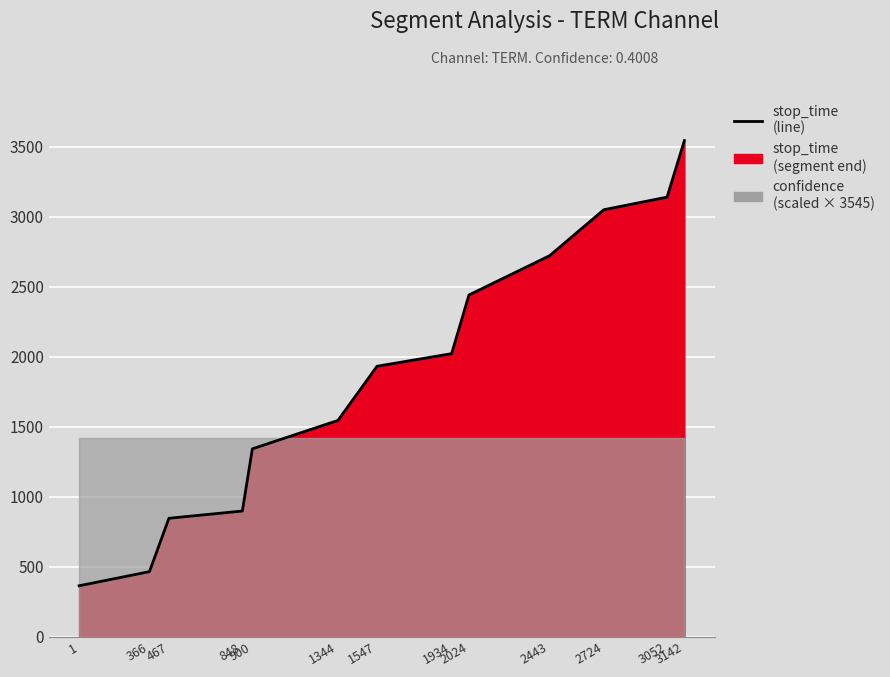

What is the sum of the values at 848 and 3142?

4444